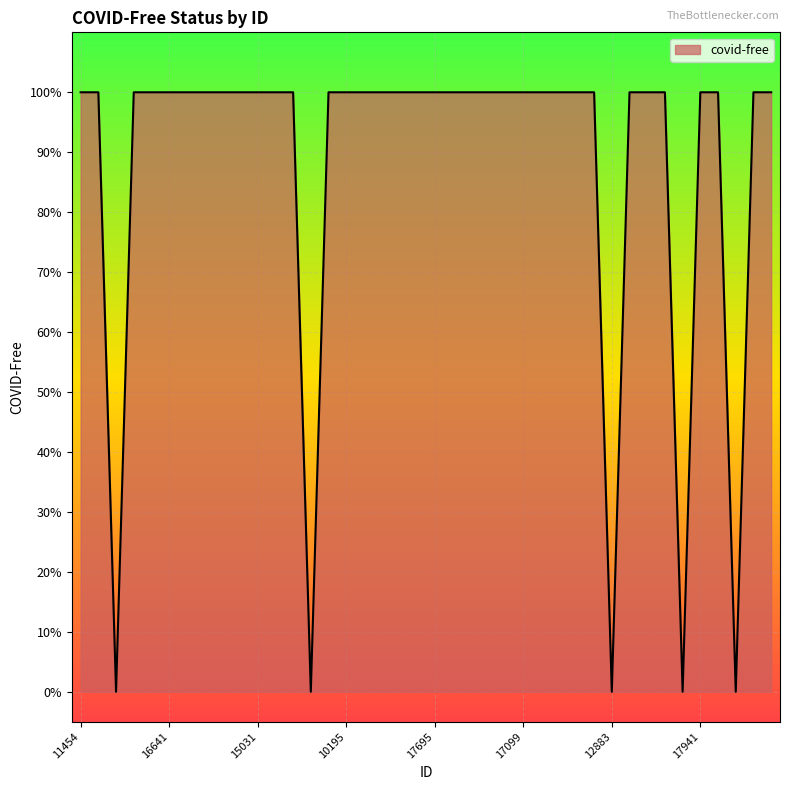

Is this an area chart (filled region under the line)?

Yes